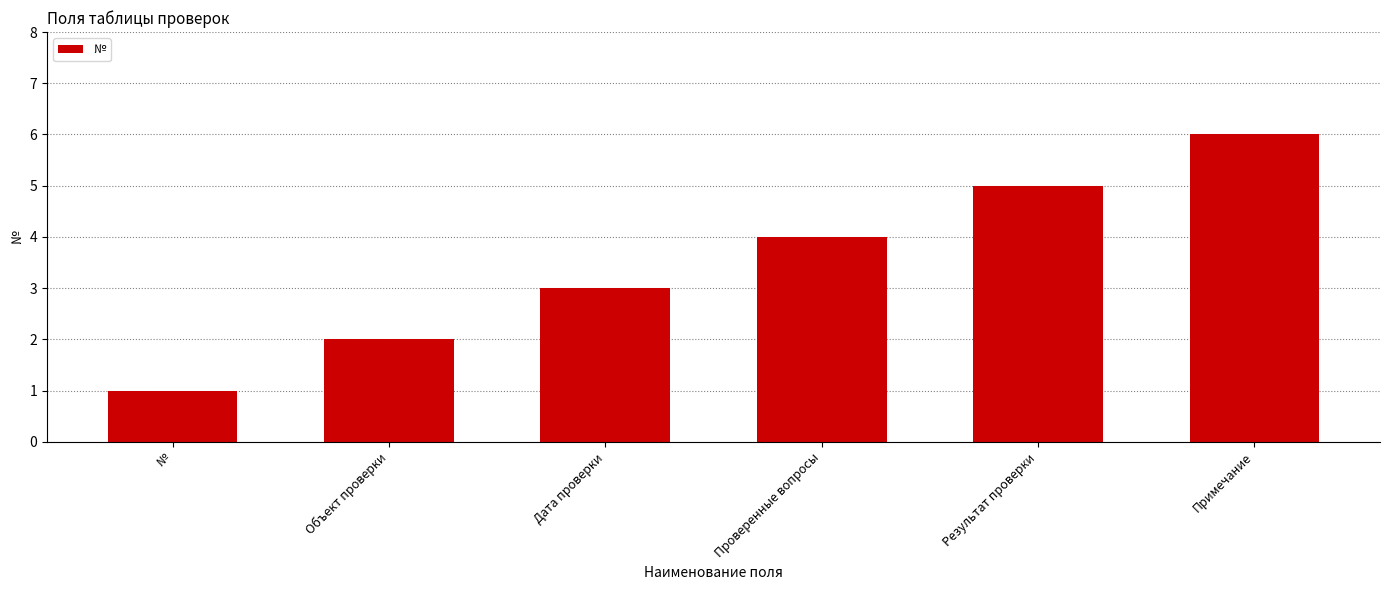

What position from the right is Результат проверки?

2